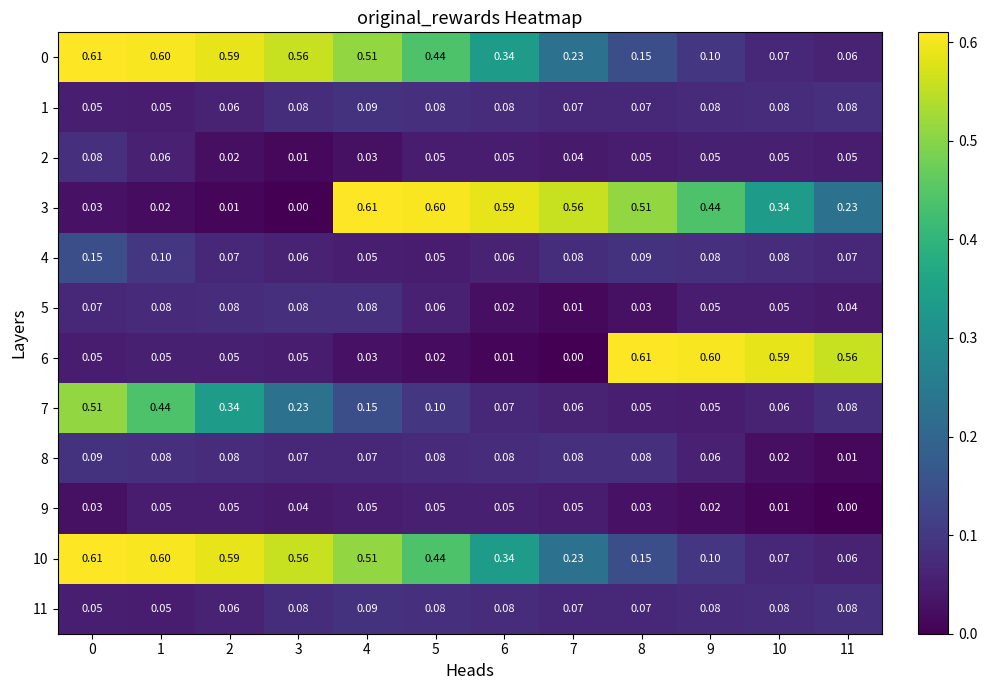

Is the value of 10 at 6 greater than the value of 9 at 4?

Yes